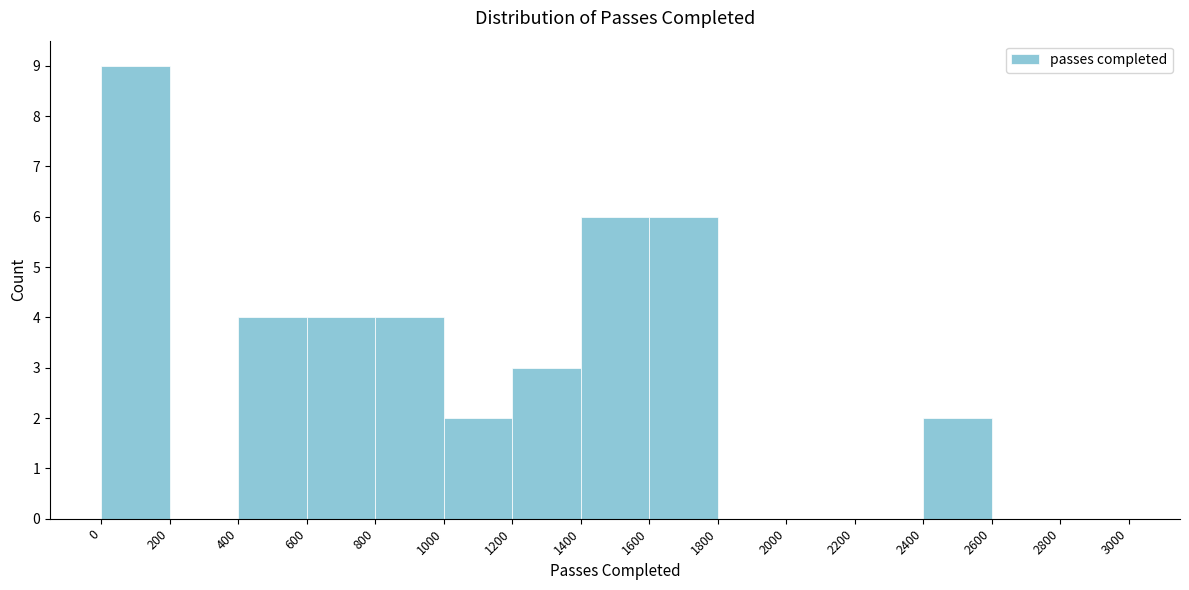

How tall is the bar that spans 1200 to 1400 on the x-axis? The values are not printed on the chart, so give them approximately, as read against the axis.

3